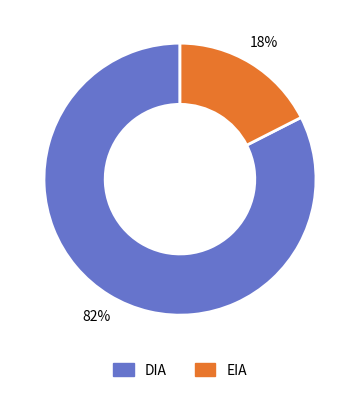

To the nearest percent, what is the combined percentage of EIA and DIA?

100%